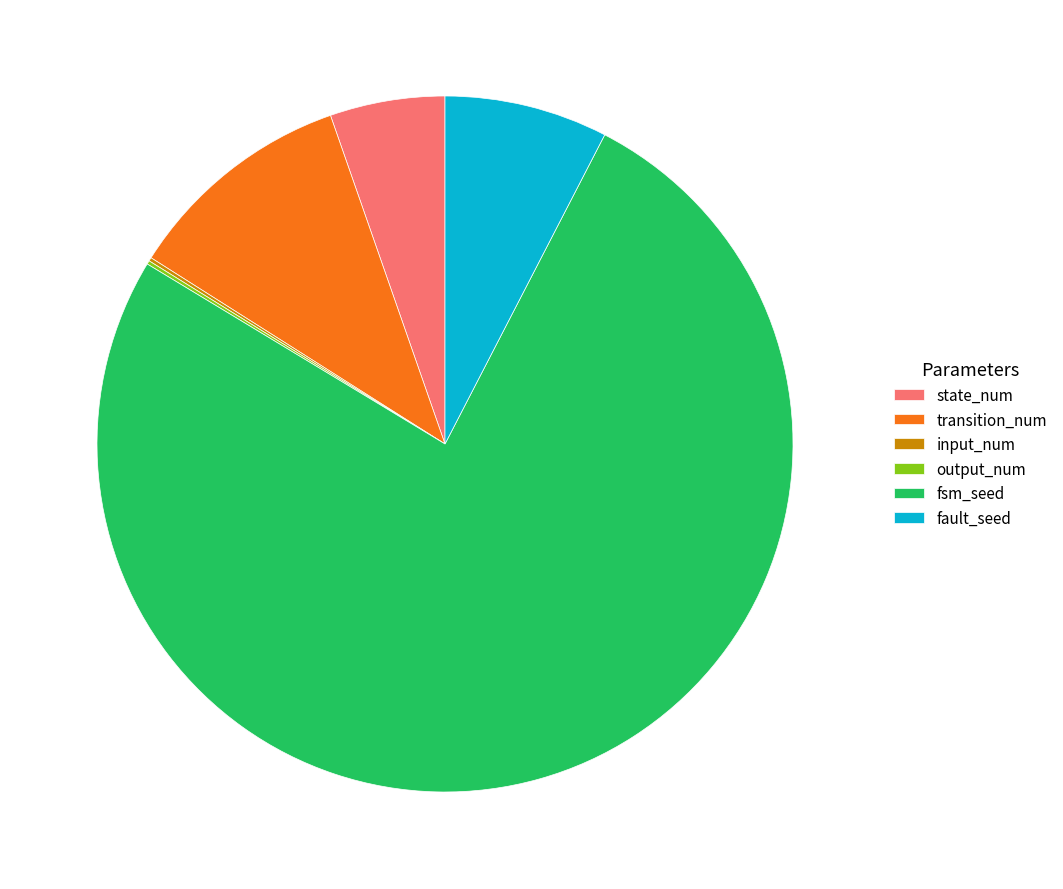

Approximately how many times larger is the value at transition_num compared to state_num?

2.0